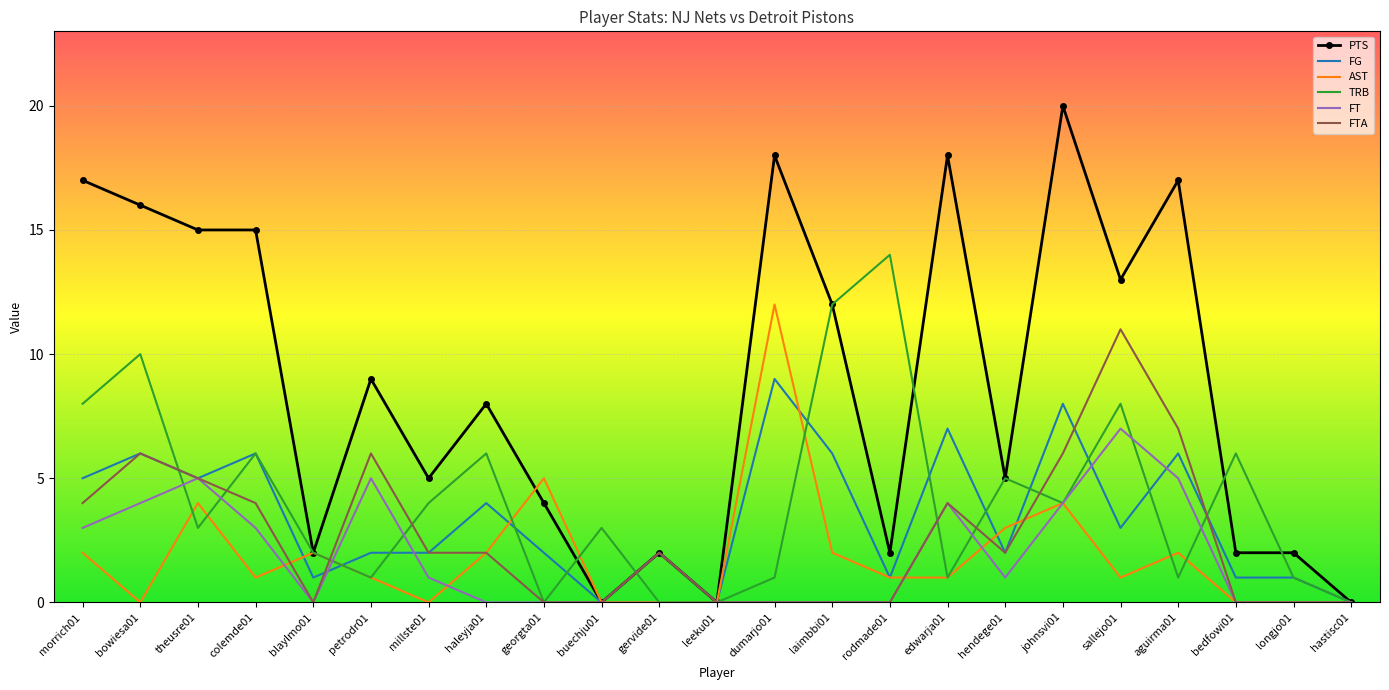

True or false: PTS has a value of 2 at blaylmo01.

True